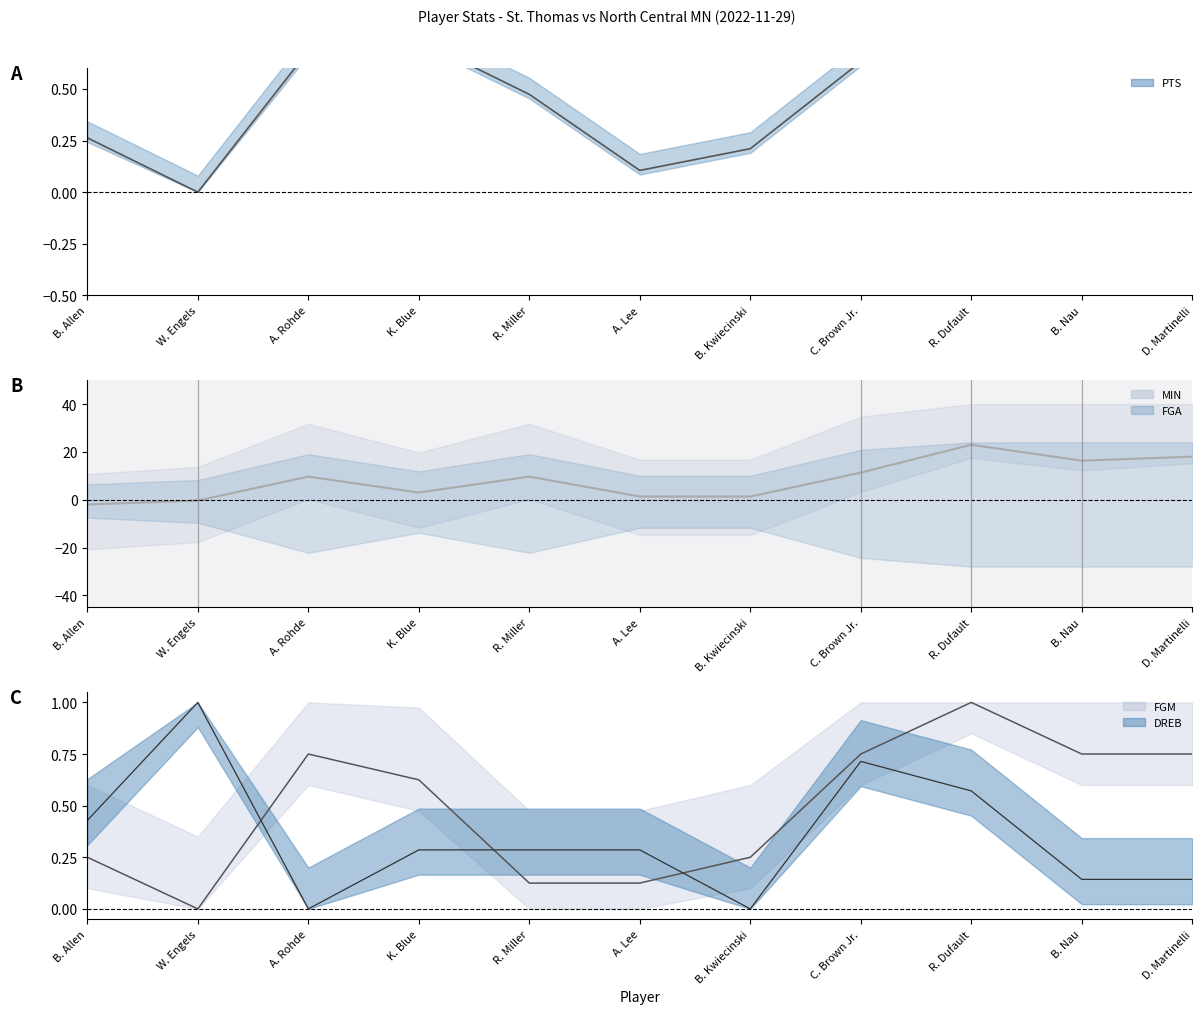

What is the spread (max minus min) of values at A. Rohde?

9.7